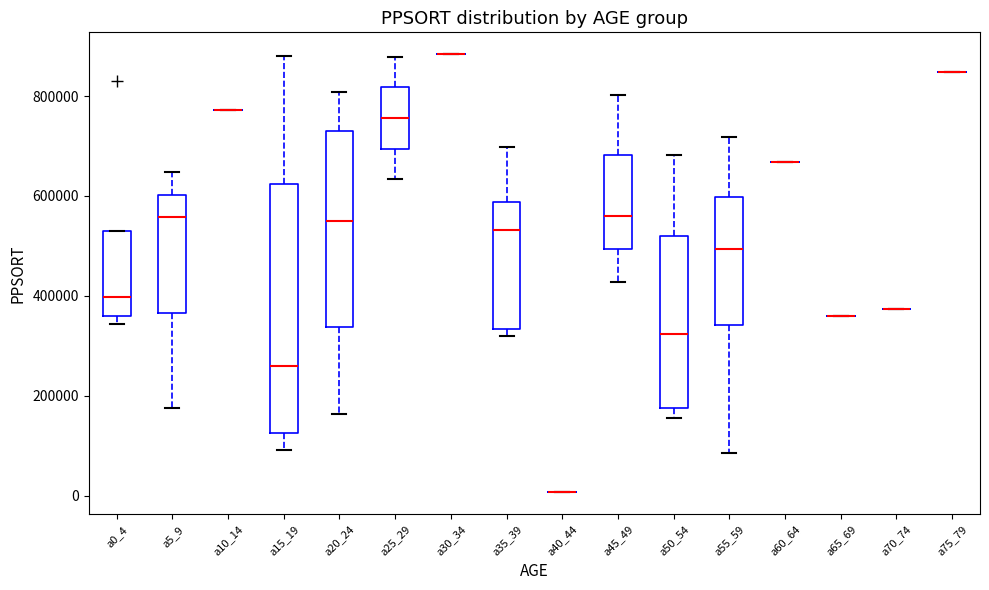

Reading left to right, transcribe this box plot: for each box, give where its median line is, the range the box spans, and where its two whiskers end, as read against the y-axis. The values are not printed on the chart, so give them approximately, as read against the axis.

a0_4: median 400000, box 360000 to 540000, whiskers 340000 to 540000
a5_9: median 560000, box 360000 to 600000, whiskers 180000 to 640000
a10_14: box collapsed to a line at 780000, whiskers 780000 to 780000
a15_19: median 260000, box 120000 to 620000, whiskers 100000 to 880000
a20_24: median 560000, box 340000 to 740000, whiskers 160000 to 800000
a25_29: median 760000, box 700000 to 820000, whiskers 640000 to 880000
a30_34: box collapsed to a line at 880000, whiskers 880000 to 880000
a35_39: median 540000, box 340000 to 580000, whiskers 320000 to 700000
a40_44: box collapsed to a line at 0, whiskers 0 to 0
a45_49: median 560000, box 500000 to 680000, whiskers 420000 to 800000
a50_54: median 320000, box 180000 to 520000, whiskers 160000 to 680000
a55_59: median 500000, box 340000 to 600000, whiskers 80000 to 720000
a60_64: box collapsed to a line at 660000, whiskers 660000 to 660000
a65_69: box collapsed to a line at 360000, whiskers 360000 to 360000
a70_74: box collapsed to a line at 380000, whiskers 380000 to 380000
a75_79: box collapsed to a line at 840000, whiskers 840000 to 840000